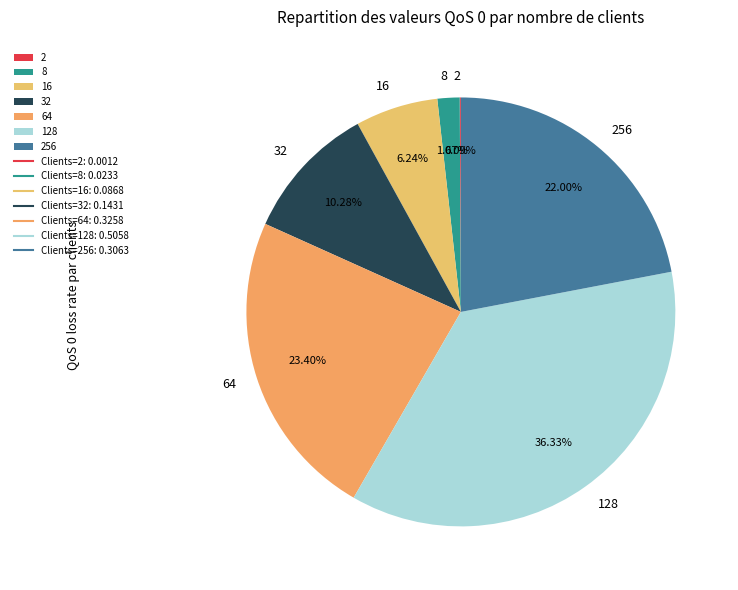

Does any single category account for the majority?

No